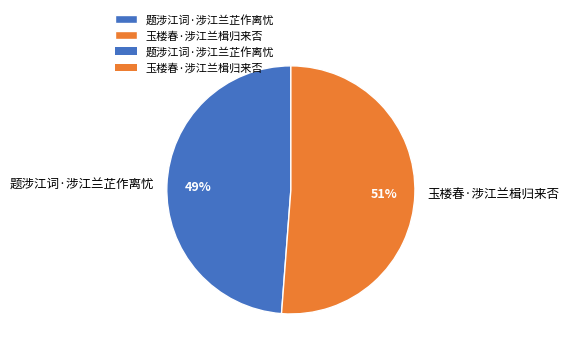

Is there a majority slice in this chart?

Yes